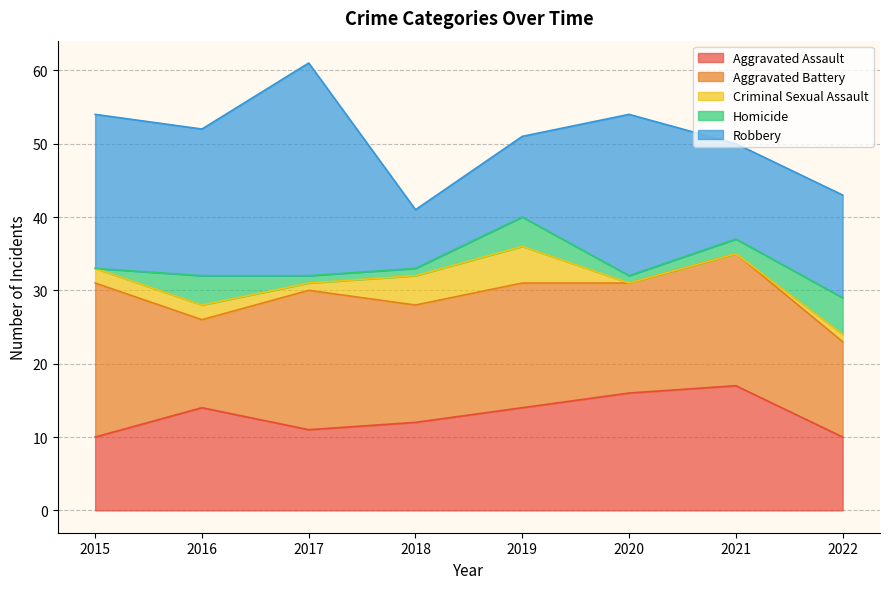

Between 2017 and 2021, which series saw the biggest shift?

Robbery